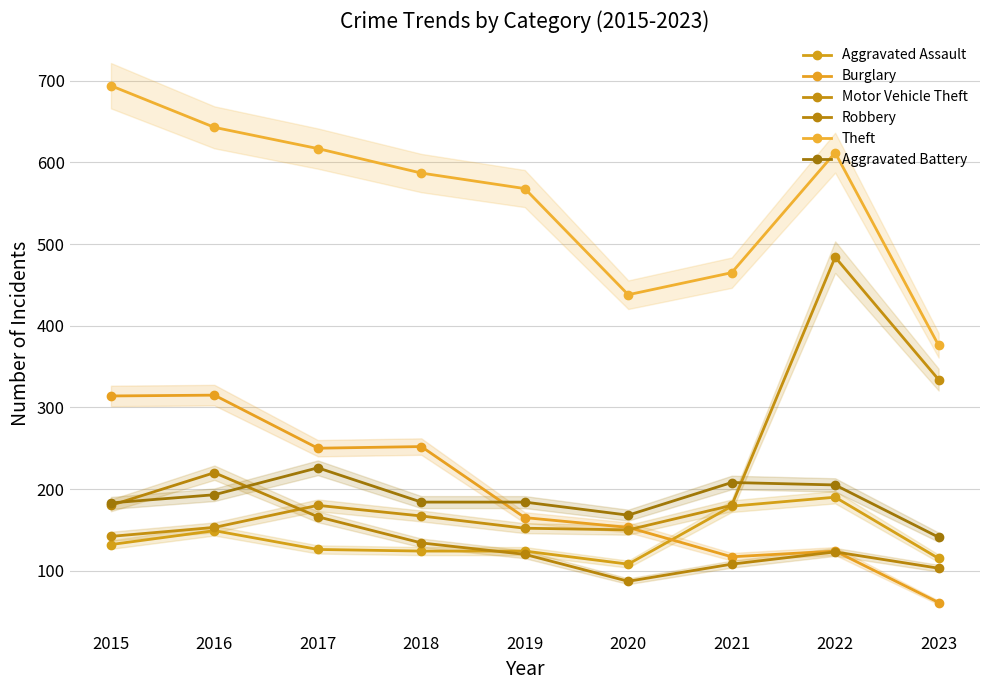

True or false: Aggravated Battery and Theft cross at least once.

False